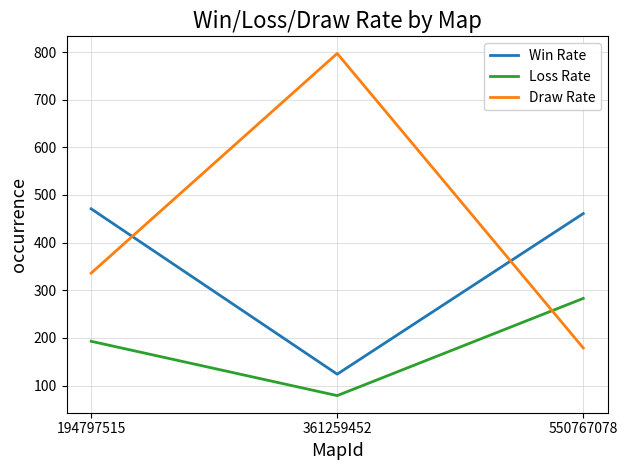

List the series in order of their peak value, lowest first.

Loss Rate, Win Rate, Draw Rate